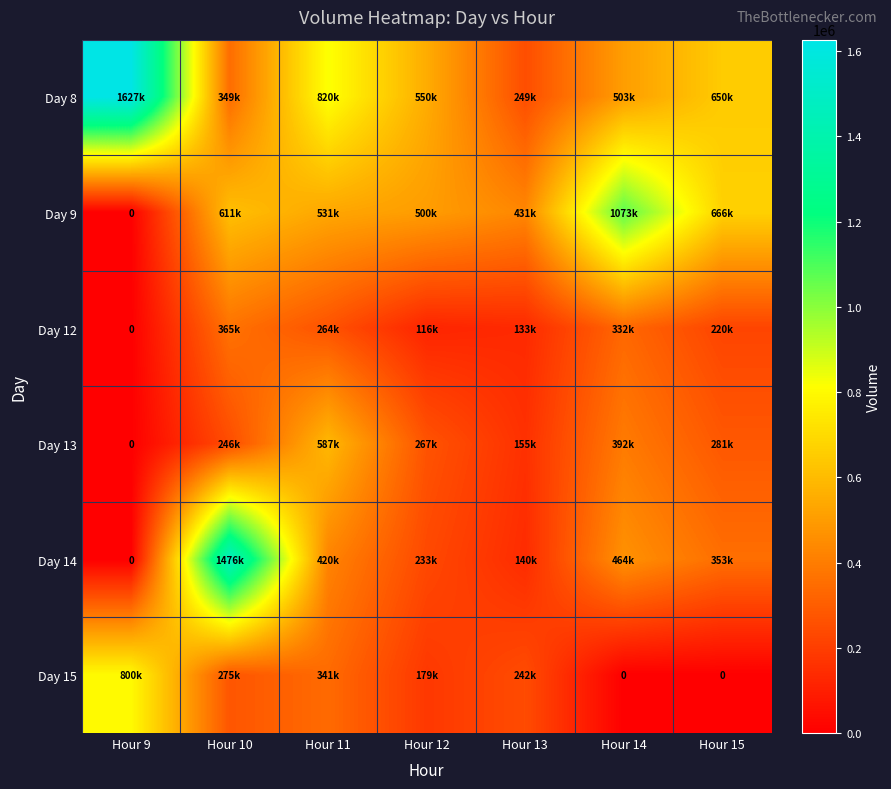

Is it true that Day 12 equals 171097 at Hour 9?

False